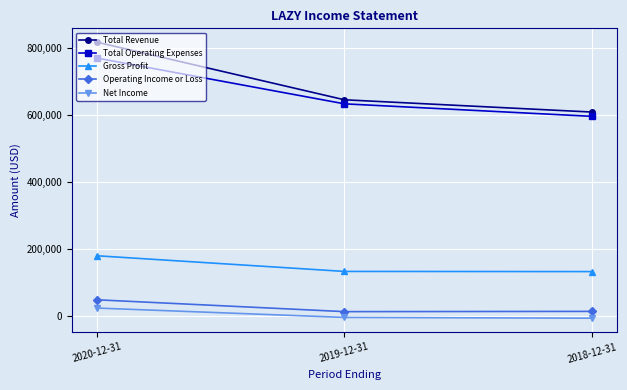

True or false: Total Operating Expenses has a value of 632800 at 2019-12-31.

True